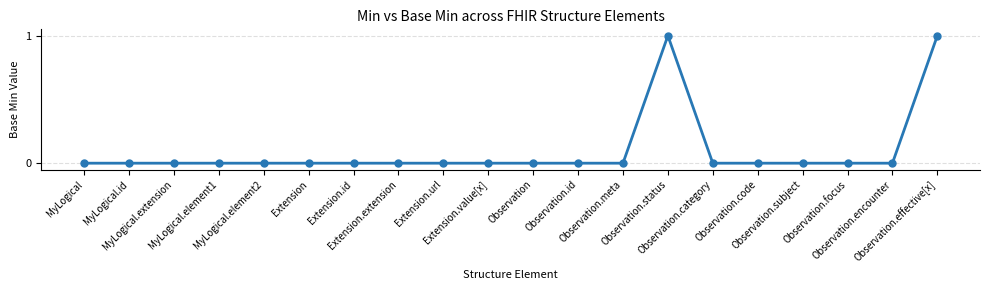

Count the number of categories in the chart.

20